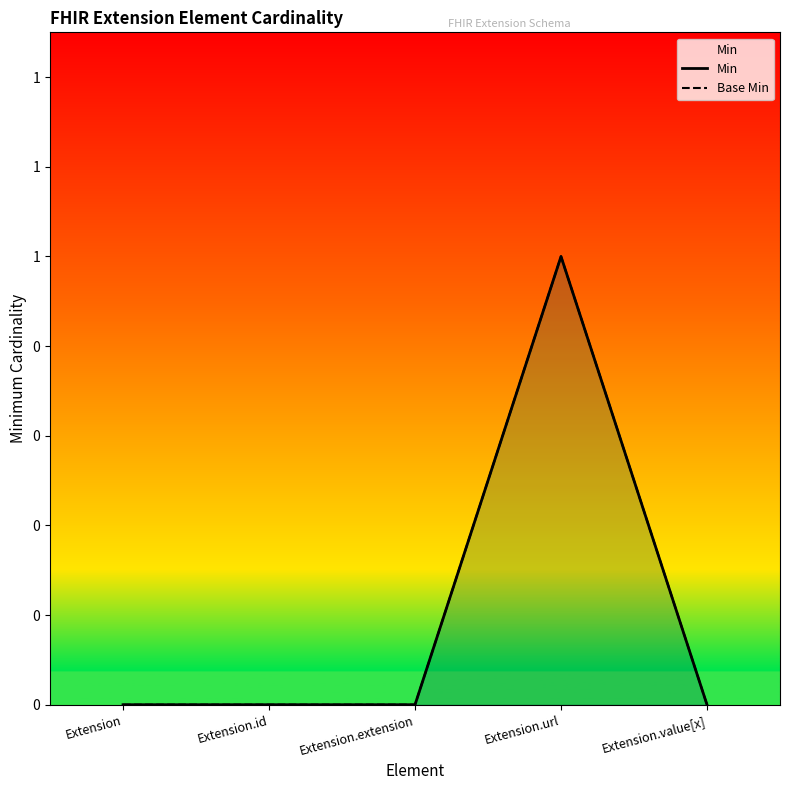

Reading left to right, what are all the values shown in this chart?

Min: 0	0	0	1	0
Base Min: 0	0	0	1	0